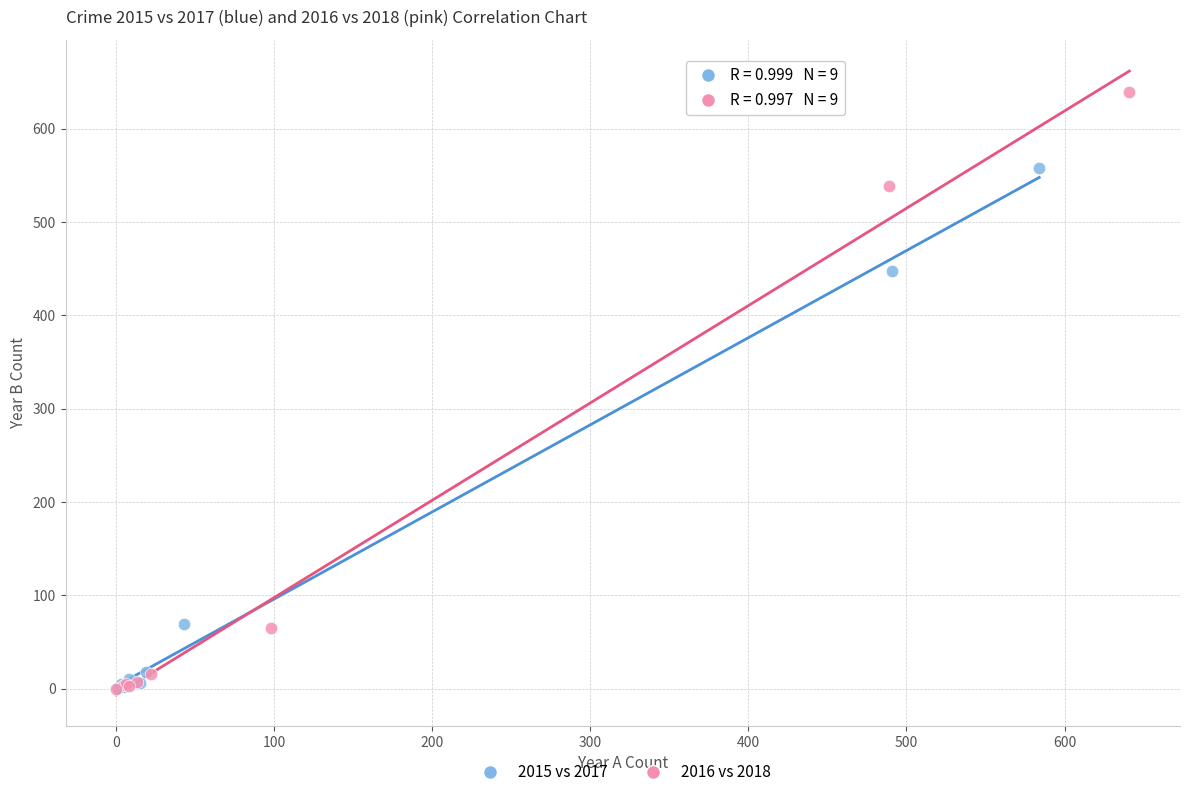

Which series contains the highest Y value?

2016 vs 2018